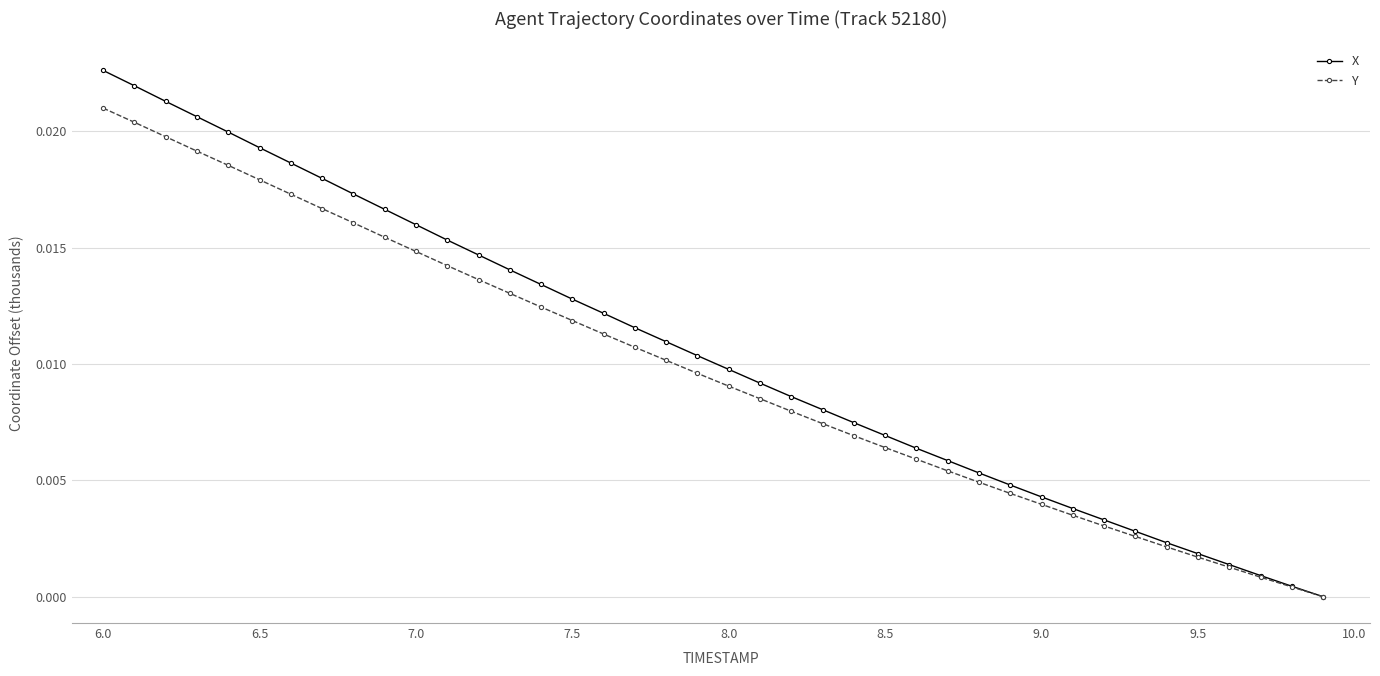

List the series in order of their peak value, highest first.

X, Y